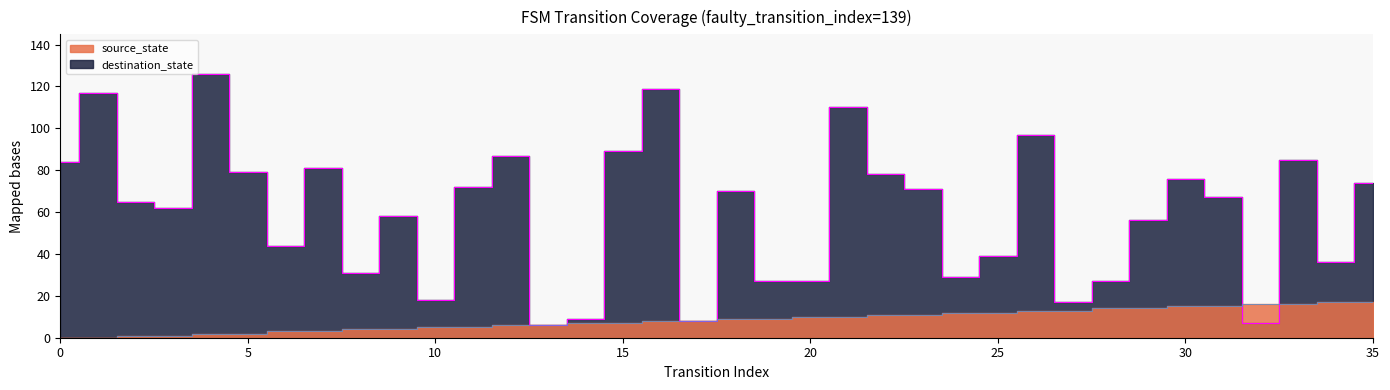

Which category has the highest value in the source_state series?

34